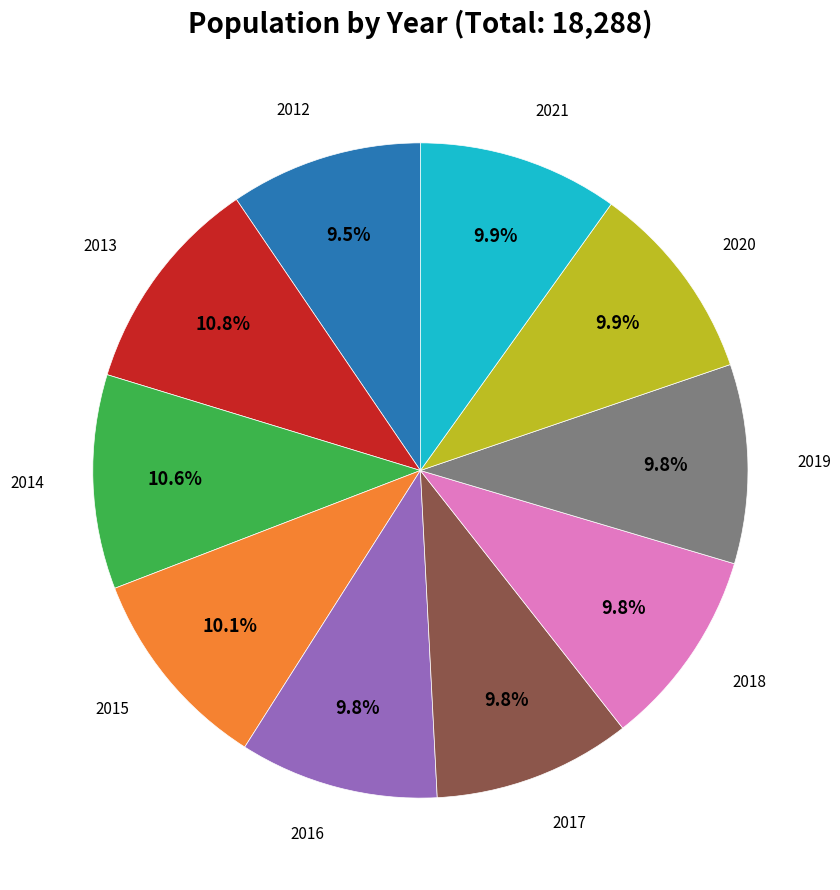

Does any single category account for the majority?

No